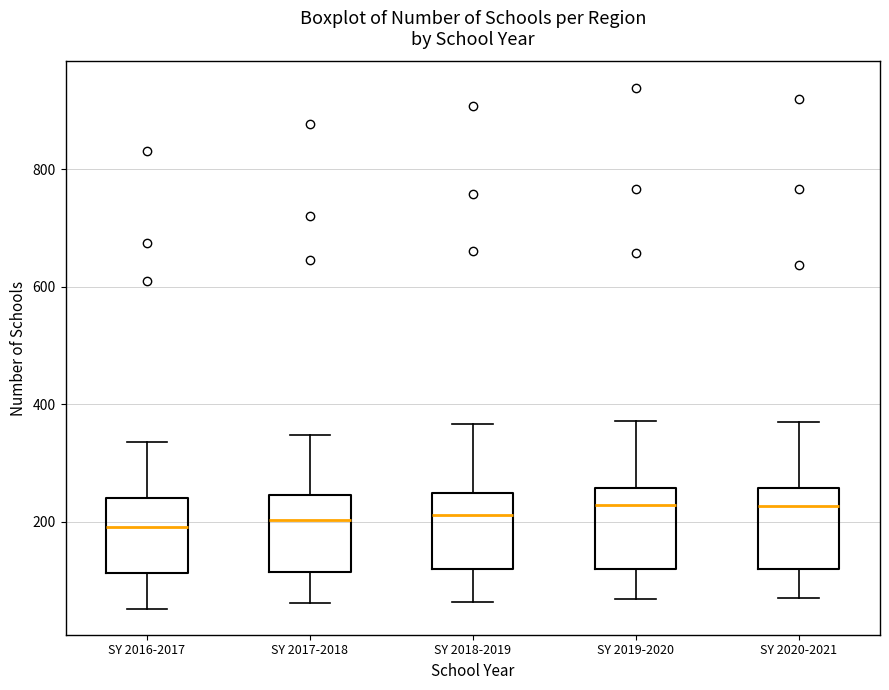

Reading left to right, transcribe this box plot: for each box, give where its median line is, the range the box spans, and where its two whiskers end, as read against the y-axis. The values are not printed on the chart, so give them approximately, as read against the axis.

SY 2016-2017: median 200, box 120 to 240, whiskers 60 to 340
SY 2017-2018: median 200, box 120 to 240, whiskers 60 to 340
SY 2018-2019: median 220, box 120 to 240, whiskers 60 to 360
SY 2019-2020: median 220, box 120 to 260, whiskers 60 to 380
SY 2020-2021: median 220, box 120 to 260, whiskers 80 to 360